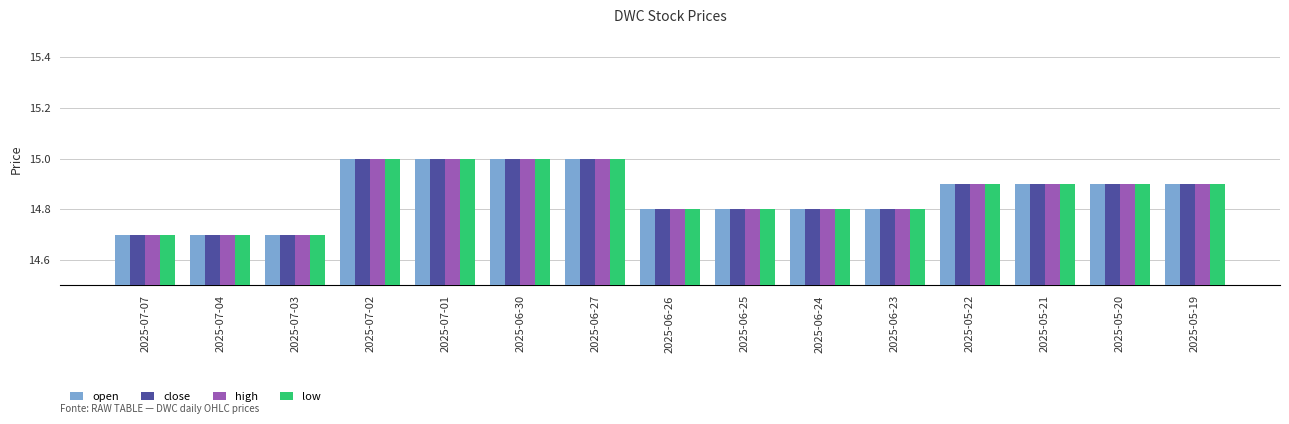

The close series shows 14.7 at 2025-07-07. True or false?

True